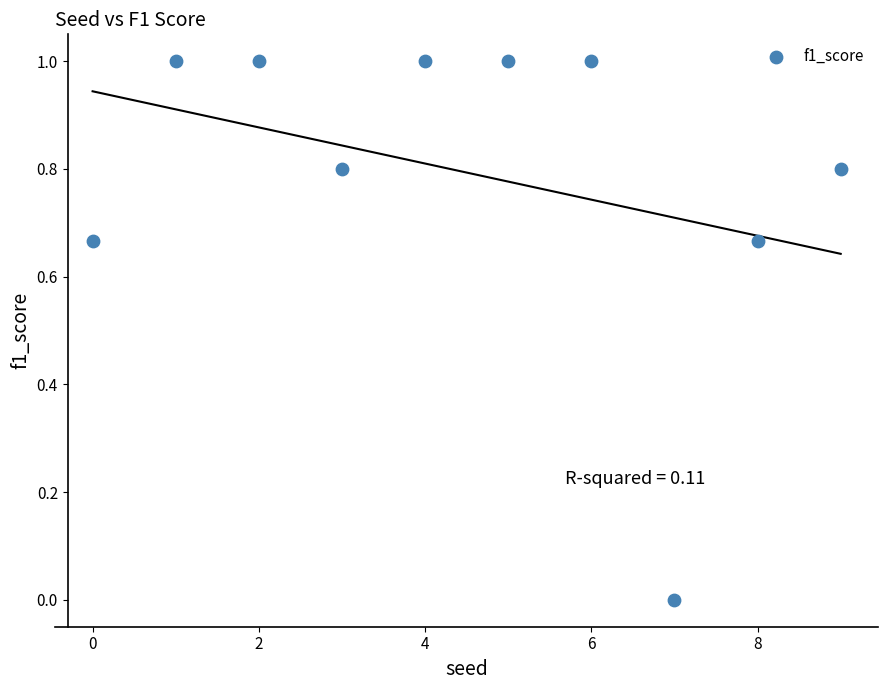

What is the range of Y values (max minus min)?

1.0